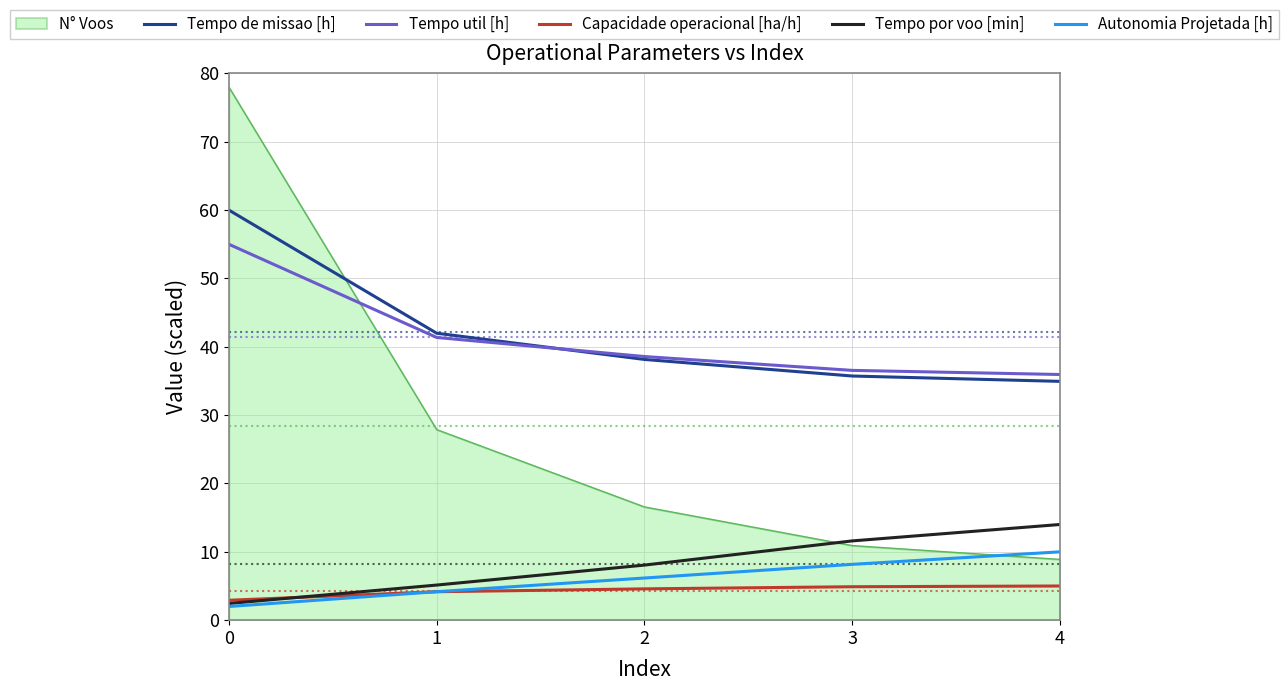

True or false: Tempo util [h] has more than 0 interior local peaks.

False